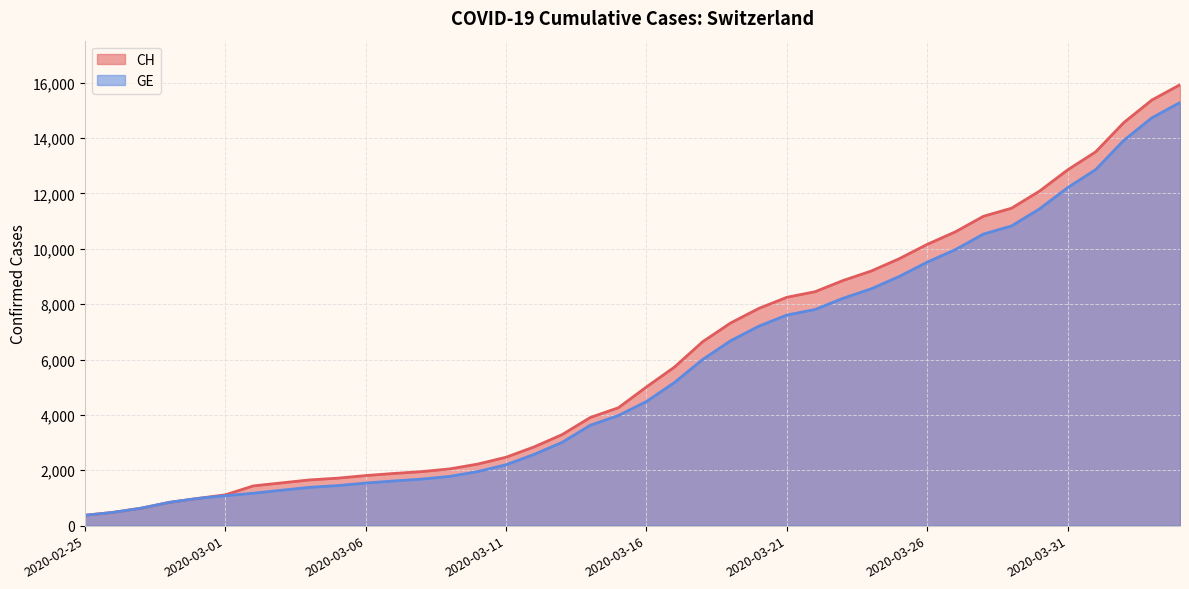

What is the value of the CH point at the 7th from the left?

1436